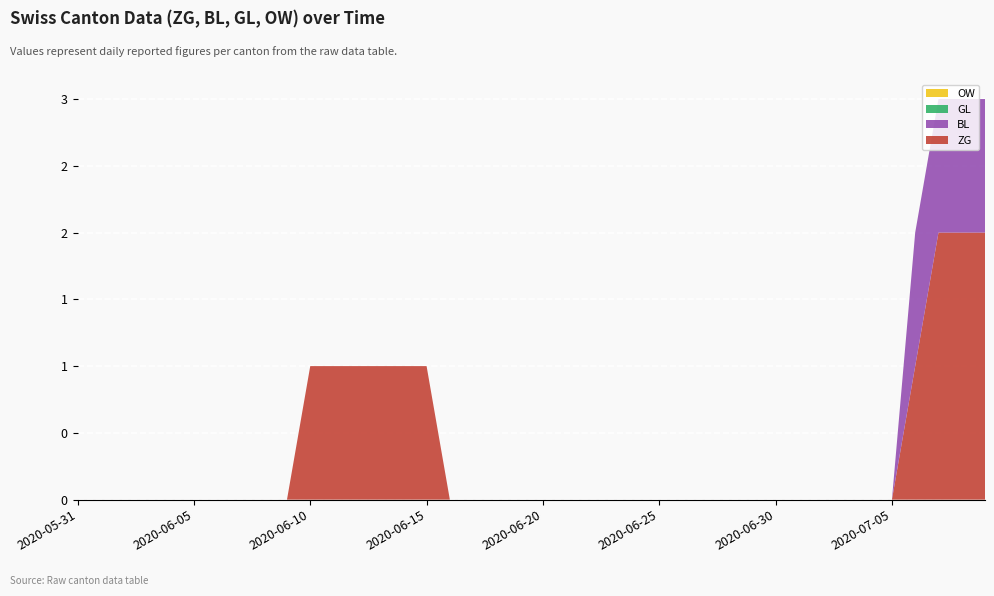

Reading left to right, what are all the values shown in this chart?

ZG: 2020-05-31=0	2020-06-01=0	2020-06-02=0	2020-06-03=0	2020-06-04=0	2020-06-05=0	2020-06-06=0	2020-06-07=0	2020-06-08=0	2020-06-09=0	2020-06-10=1	2020-06-11=1	2020-06-12=1	2020-06-13=1	2020-06-14=1	2020-06-15=1	2020-06-16=0	2020-06-17=0	2020-06-18=0	2020-06-19=0	2020-06-20=0	2020-06-21=0	2020-06-22=0	2020-06-23=0	2020-06-24=0	2020-06-25=0	2020-06-26=0	2020-06-27=0	2020-06-28=0	2020-06-29=0	2020-06-30=0	2020-07-01=0	2020-07-02=0	2020-07-03=0	2020-07-04=0	2020-07-05=0	2020-07-06=1	2020-07-07=2	2020-07-08=2	2020-07-09=2
BL: 2020-05-31=0	2020-06-01=0	2020-06-02=0	2020-06-03=0	2020-06-04=0	2020-06-05=0	2020-06-06=0	2020-06-07=0	2020-06-08=0	2020-06-09=0	2020-06-10=0	2020-06-11=0	2020-06-12=0	2020-06-13=0	2020-06-14=0	2020-06-15=0	2020-06-16=0	2020-06-17=0	2020-06-18=0	2020-06-19=0	2020-06-20=0	2020-06-21=0	2020-06-22=0	2020-06-23=0	2020-06-24=0	2020-06-25=0	2020-06-26=0	2020-06-27=0	2020-06-28=0	2020-06-29=0	2020-06-30=0	2020-07-01=0	2020-07-02=0	2020-07-03=0	2020-07-04=0	2020-07-05=0	2020-07-06=1	2020-07-07=1	2020-07-08=1	2020-07-09=1
GL: 2020-05-31=0	2020-06-01=0	2020-06-02=0	2020-06-03=0	2020-06-04=0	2020-06-05=0	2020-06-06=0	2020-06-07=0	2020-06-08=0	2020-06-09=0	2020-06-10=0	2020-06-11=0	2020-06-12=0	2020-06-13=0	2020-06-14=0	2020-06-15=0	2020-06-16=0	2020-06-17=0	2020-06-18=0	2020-06-19=0	2020-06-20=0	2020-06-21=0	2020-06-22=0	2020-06-23=0	2020-06-24=0	2020-06-25=0	2020-06-26=0	2020-06-27=0	2020-06-28=0	2020-06-29=0	2020-06-30=0	2020-07-01=0	2020-07-02=0	2020-07-03=0	2020-07-04=0	2020-07-05=0	2020-07-06=0	2020-07-07=0	2020-07-08=0	2020-07-09=0
OW: 2020-05-31=0	2020-06-01=0	2020-06-02=0	2020-06-03=0	2020-06-04=0	2020-06-05=0	2020-06-06=0	2020-06-07=0	2020-06-08=0	2020-06-09=0	2020-06-10=0	2020-06-11=0	2020-06-12=0	2020-06-13=0	2020-06-14=0	2020-06-15=0	2020-06-16=0	2020-06-17=0	2020-06-18=0	2020-06-19=0	2020-06-20=0	2020-06-21=0	2020-06-22=0	2020-06-23=0	2020-06-24=0	2020-06-25=0	2020-06-26=0	2020-06-27=0	2020-06-28=0	2020-06-29=0	2020-06-30=0	2020-07-01=0	2020-07-02=0	2020-07-03=0	2020-07-04=0	2020-07-05=0	2020-07-06=0	2020-07-07=0	2020-07-08=0	2020-07-09=0